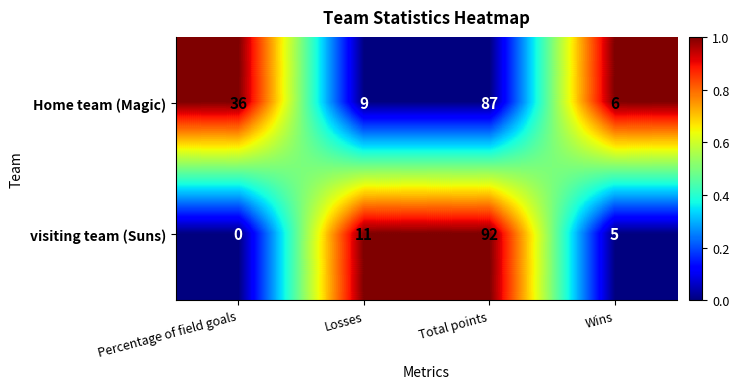

At how many categories does at least one series exceed 0?

4